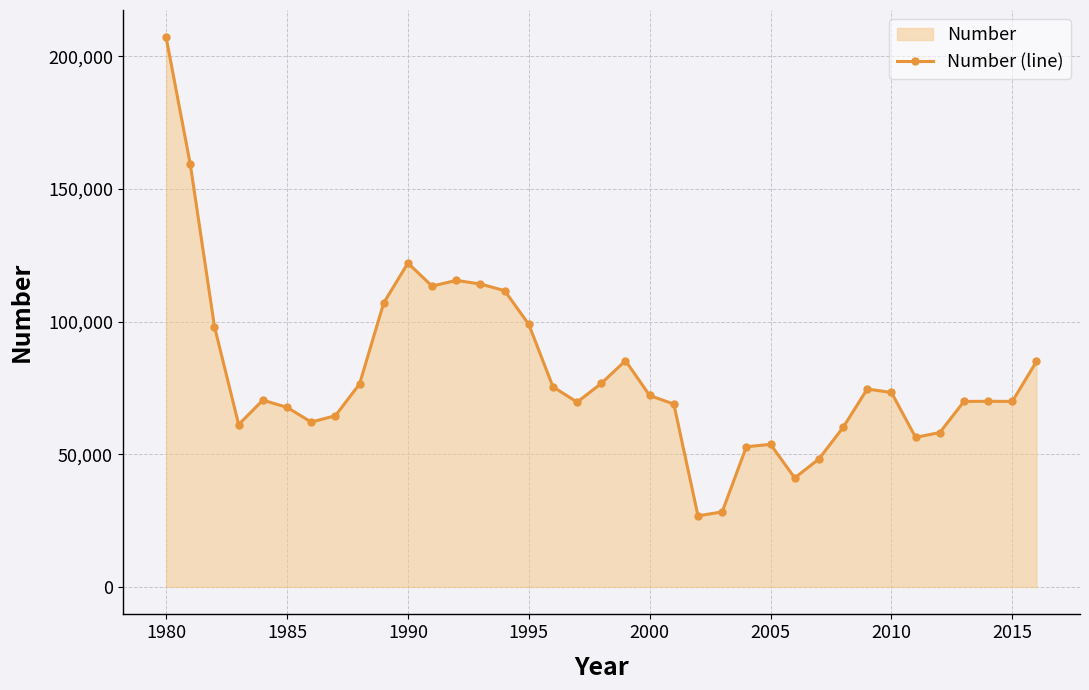

What is the maximum value shown in the chart?

207116